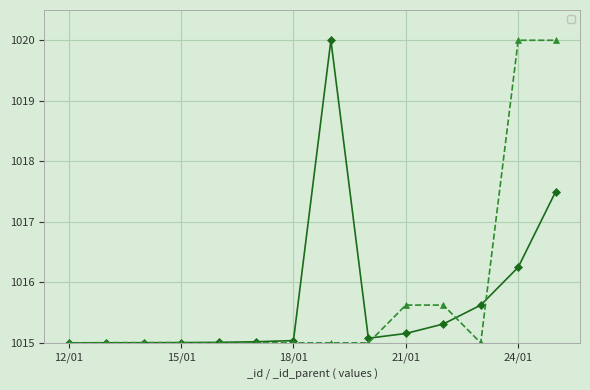

At which label does _id reach its minimum?

12/01